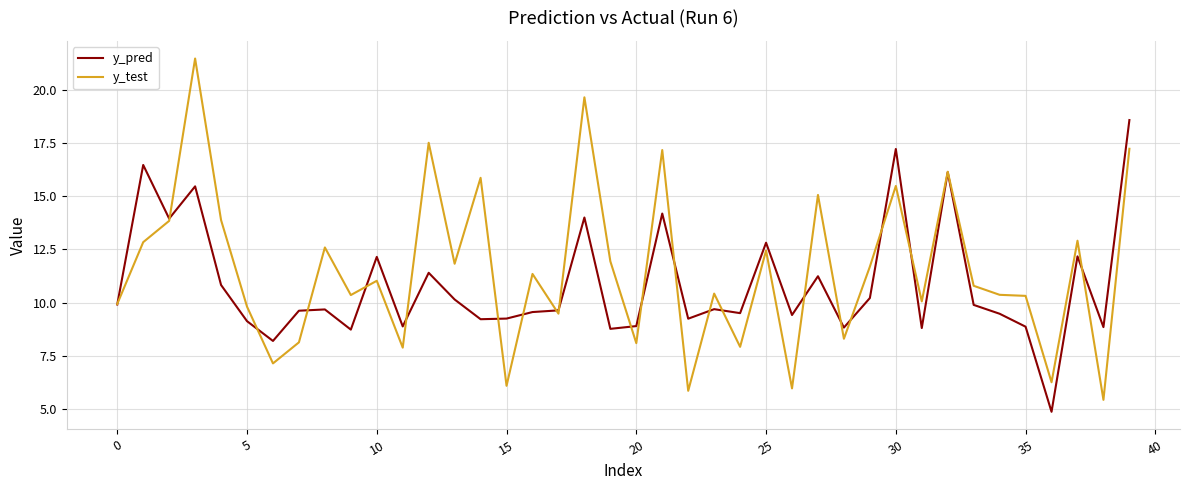

What is the smallest value displayed?

4.9